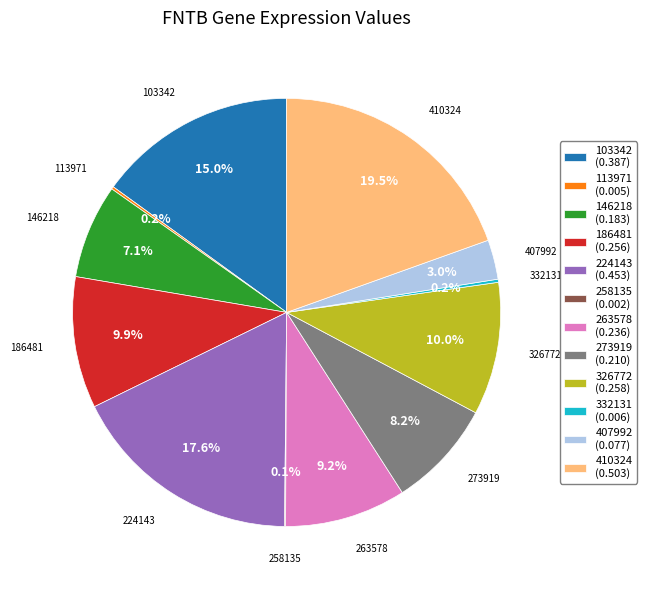

What percentage is NOT represented by 410324 (0.503)?

80.5%